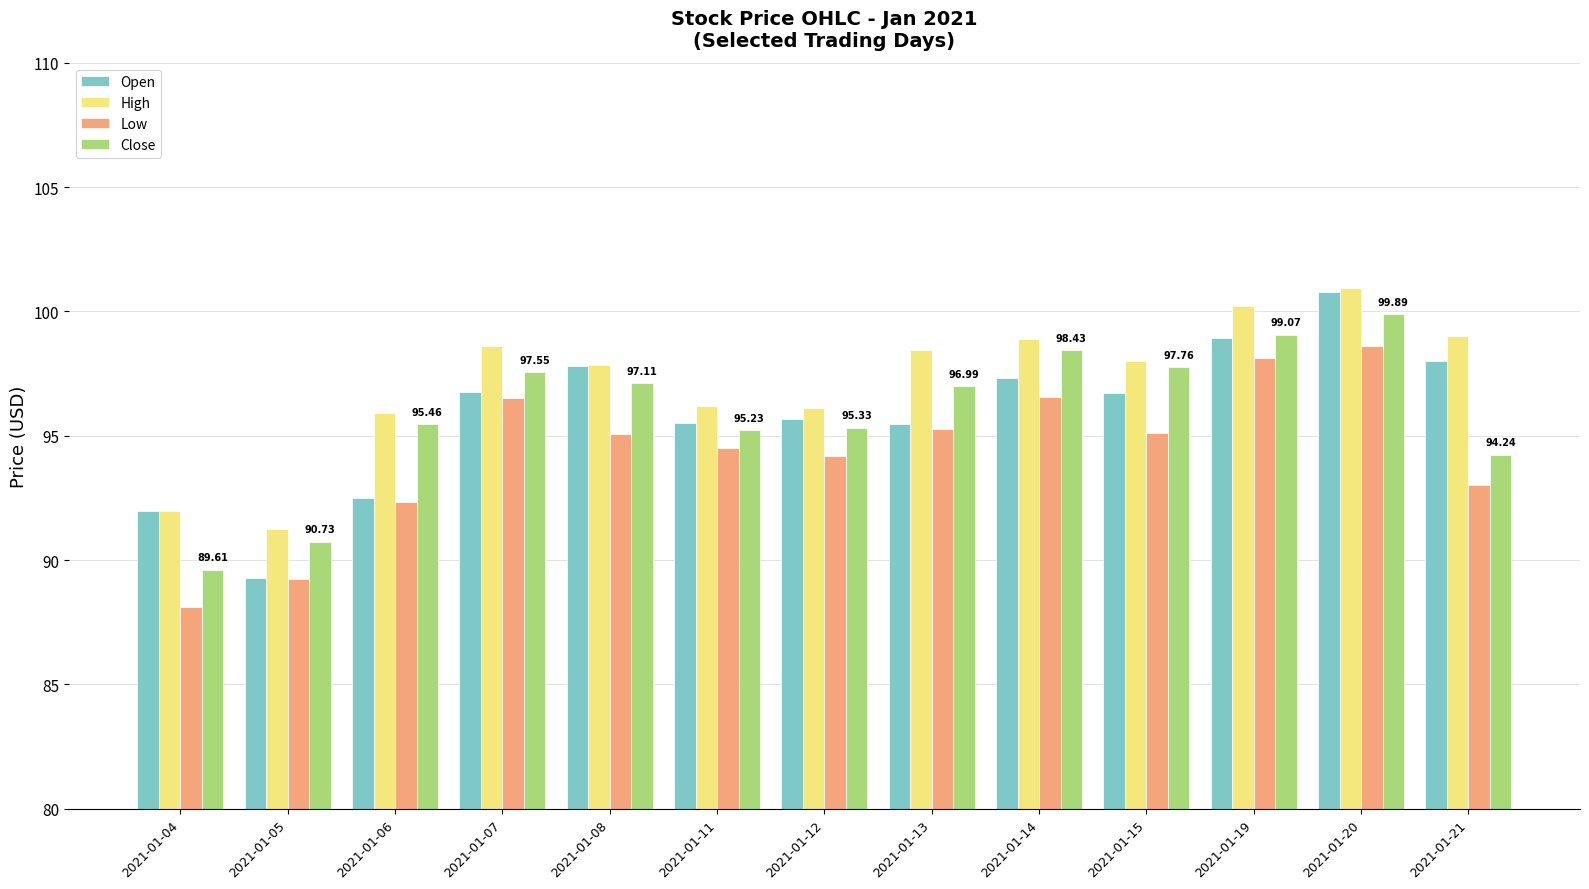

What is the difference between the maximum and minimum values in the Close series?

10.3